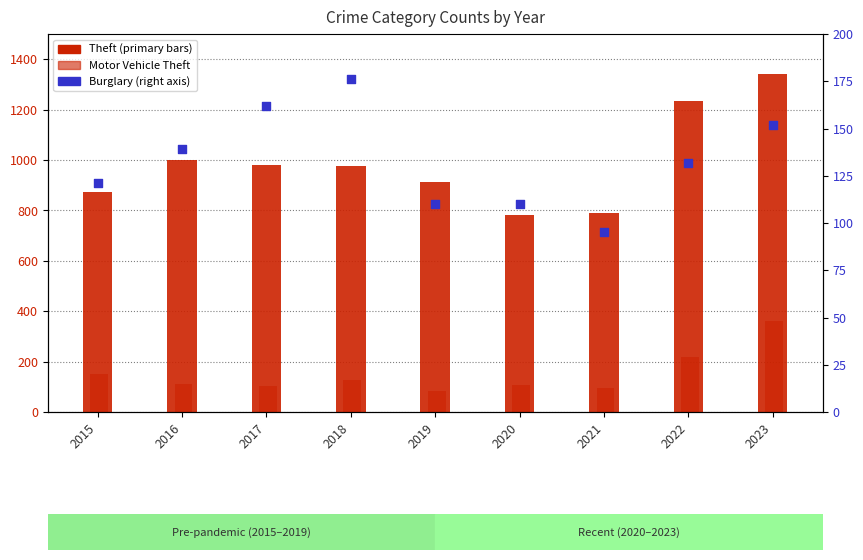

Which series has the largest total across all categories?

Theft